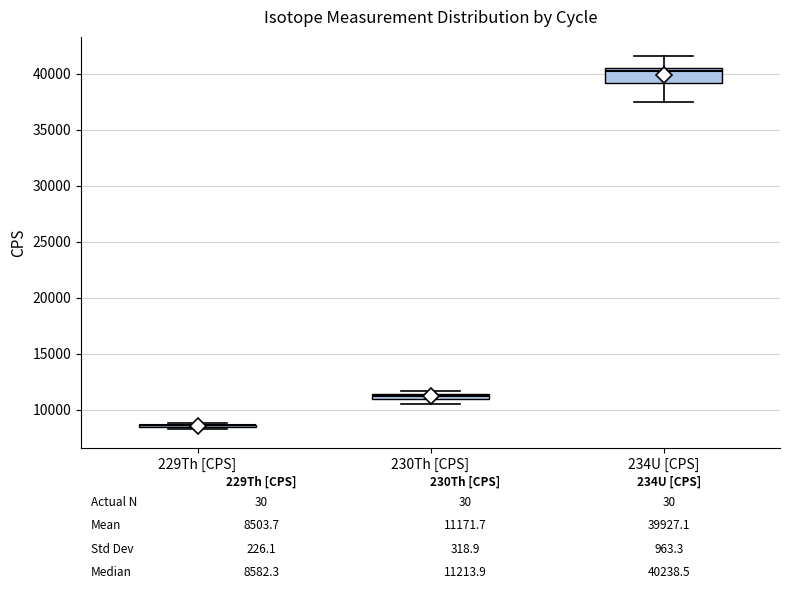

Comparing the boxes themselves (not the whiskers), which one is the tallest?

234U [CPS]